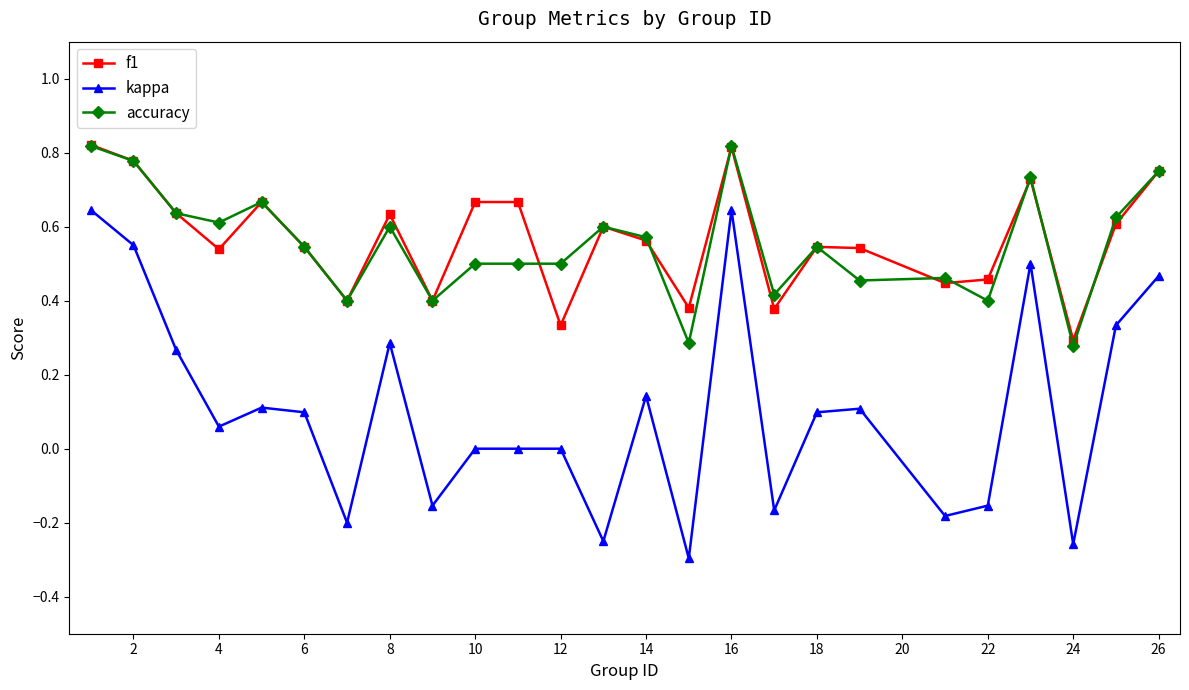

How many interior local valleys does the f1 series have?

8